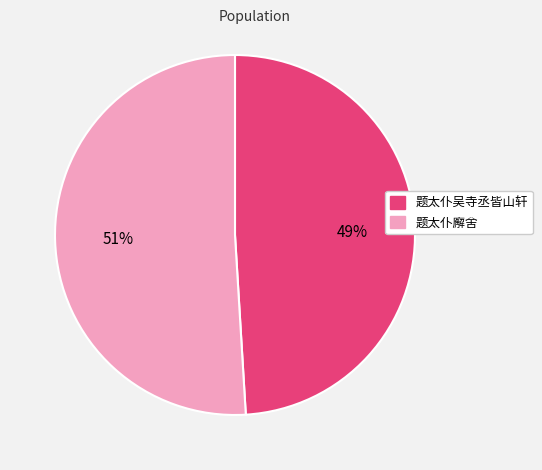

True or false: 题太仆廨舍 accounts for 51% of the total.

True